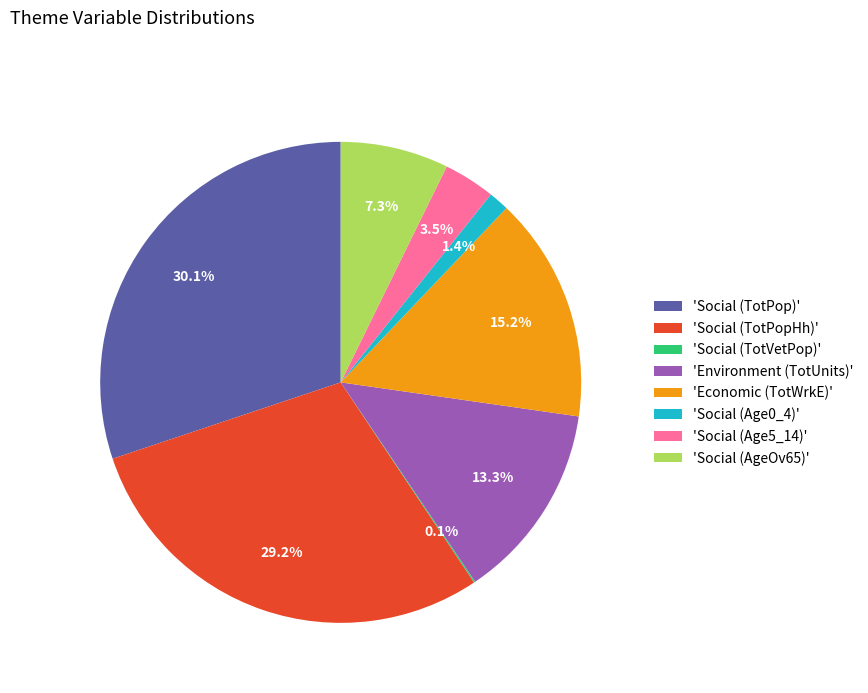

Which slice is the largest?

'Social (TotPop)'